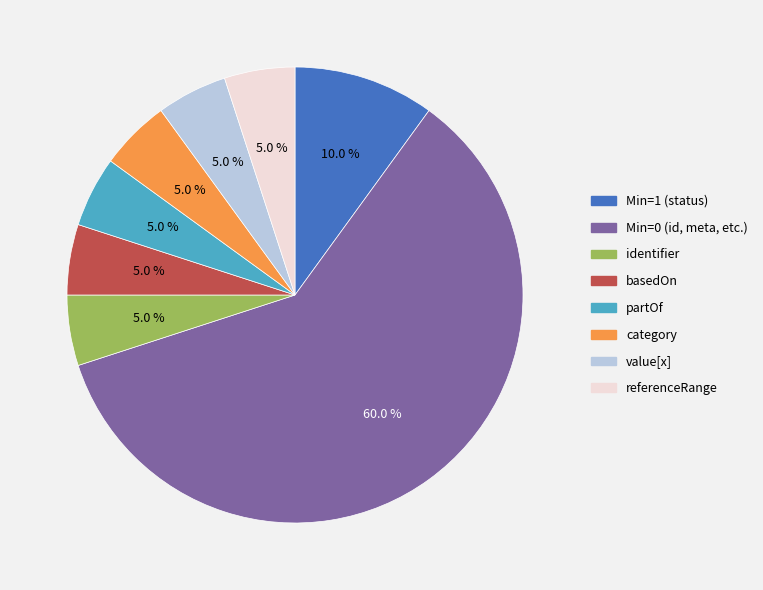

What is the largest slice in the pie chart?

Min=0 (id, meta, etc.)